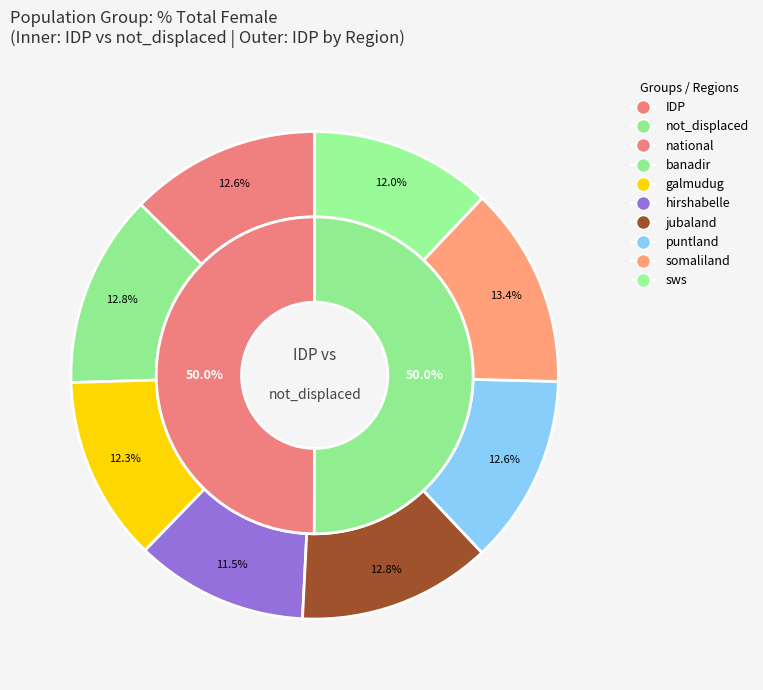

Do national and sws together represent more than half of the pie?

No